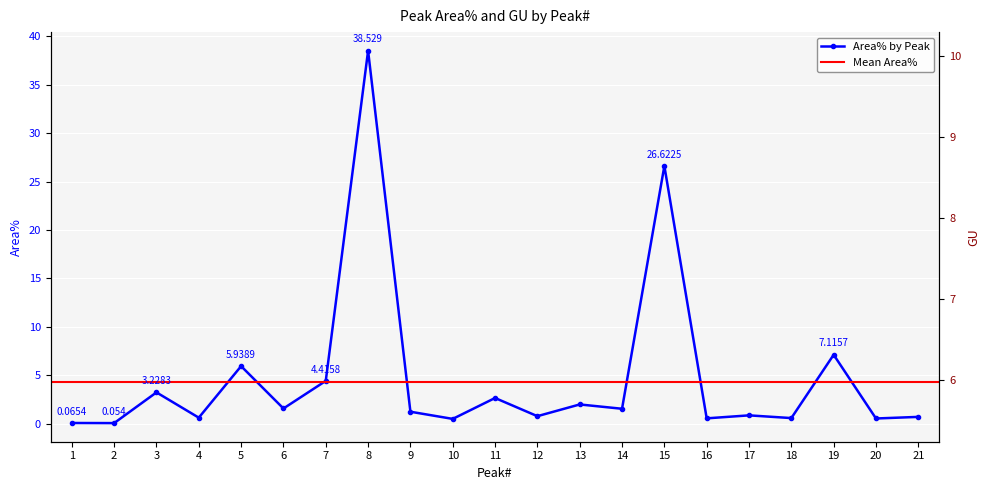

What is the maximum value shown in the chart?

38.5